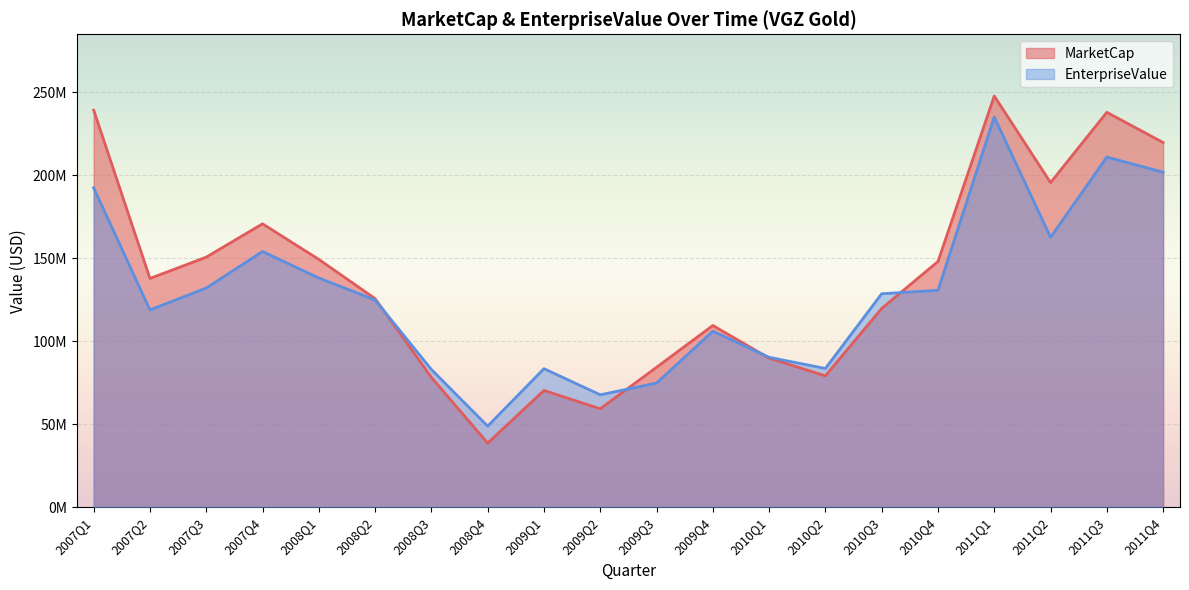

Which series ends up on top after the final intersection of EnterpriseValue and MarketCap?

MarketCap